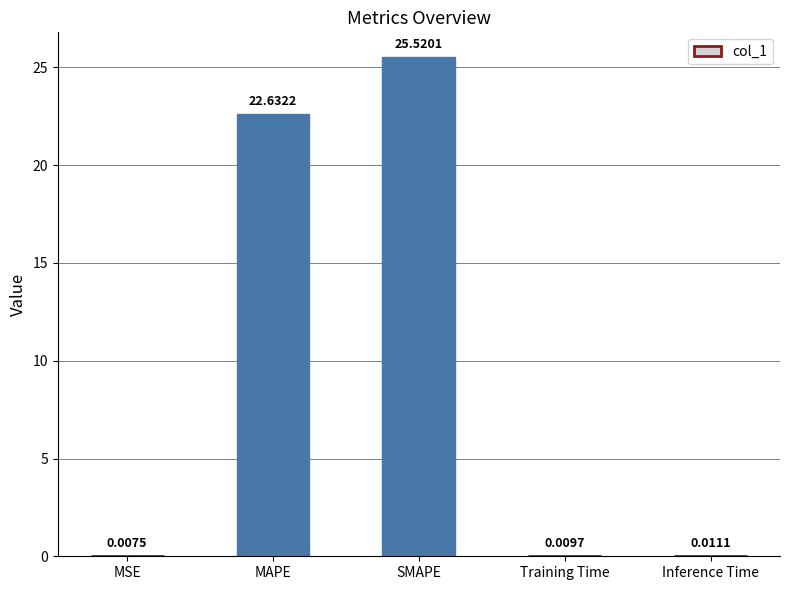

Which has a higher value, Training Time or Inference Time?

Inference Time